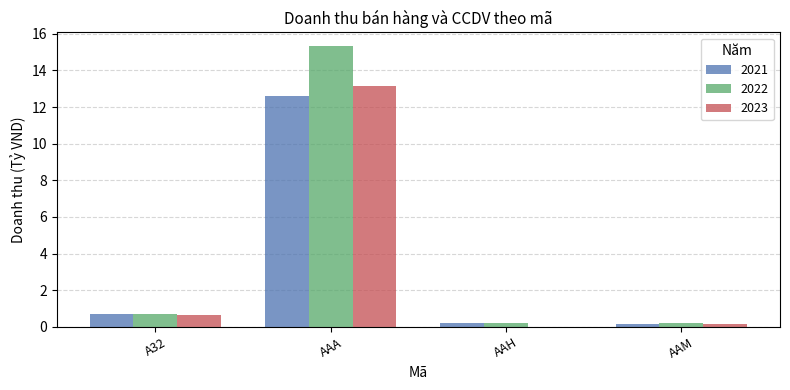

At which label is 2022 closest to 7?

A32